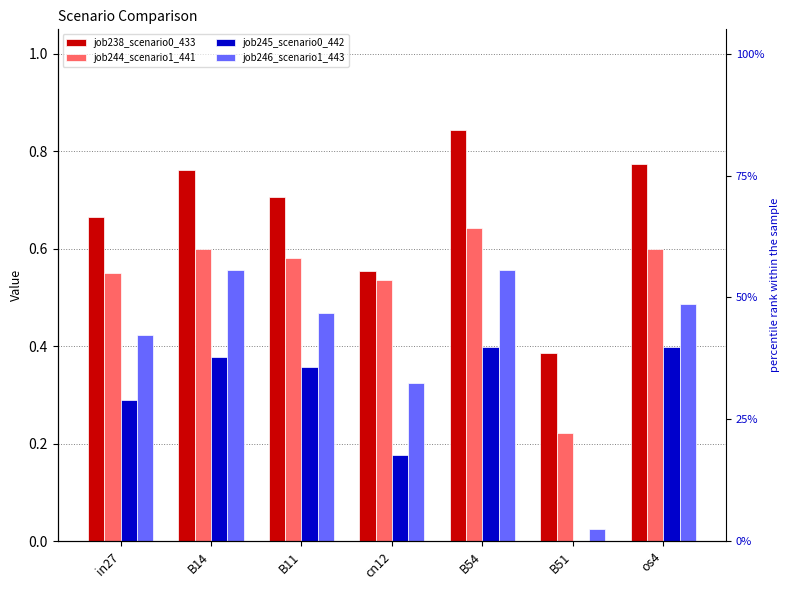

Reading left to right, extract all data points from this chart.

job238_scenario0_433: 0.7	0.8	0.7	0.6	0.8	0.4	0.8
job244_scenario1_441: 0.6	0.6	0.6	0.5	0.6	0.2	0.6
job245_scenario0_442: 0.3	0.4	0.4	0.2	0.4	0.0	0.4
job246_scenario1_443: 0.4	0.6	0.5	0.3	0.6	0.0	0.5